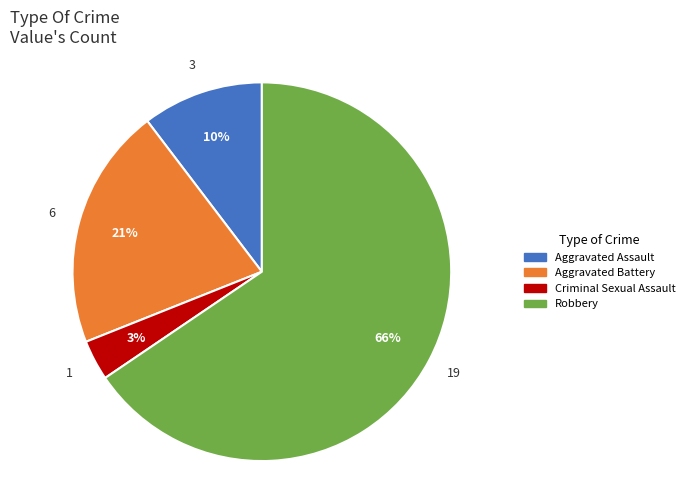

Is it true that Aggravated Battery is 9% of the pie?

False